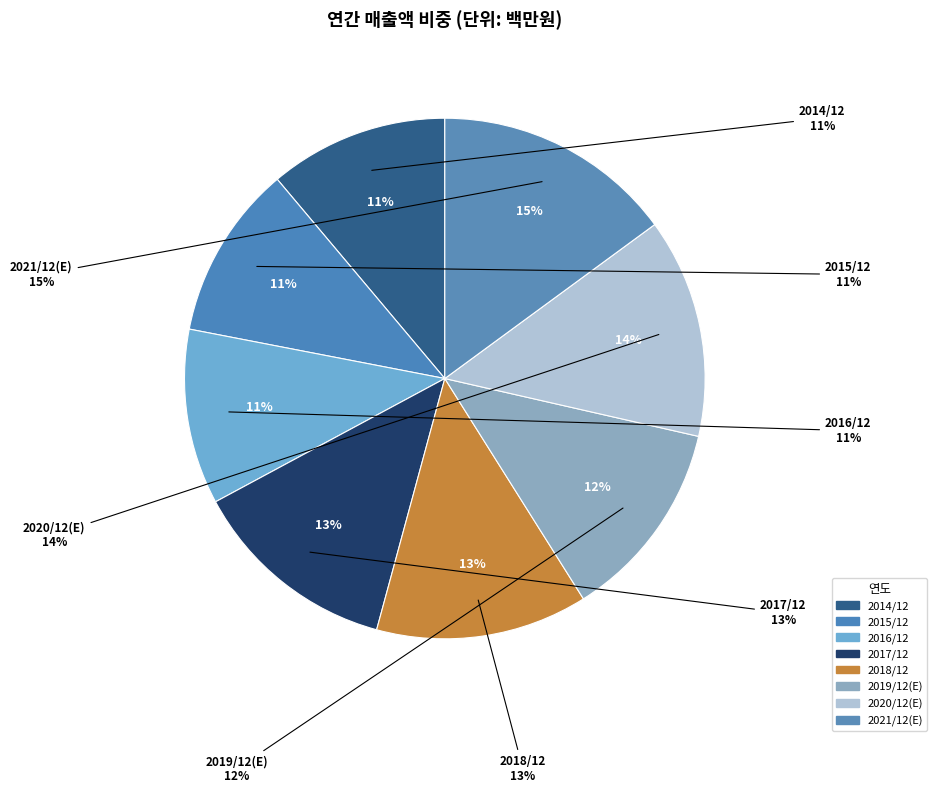

Rank the categories by value from highest to lowest.

2021/12(E), 2020/12(E), 2018/12, 2017/12, 2019/12(E), 2014/12, 2016/12, 2015/12